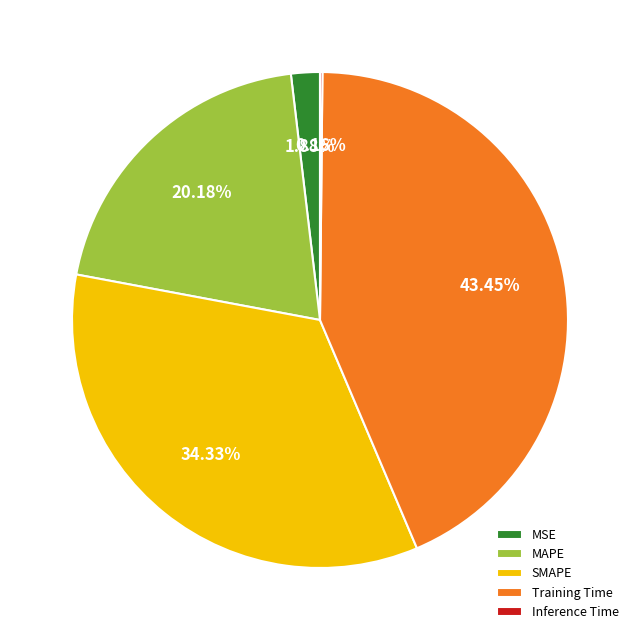

Does MAPE represent more than half of the total?

No